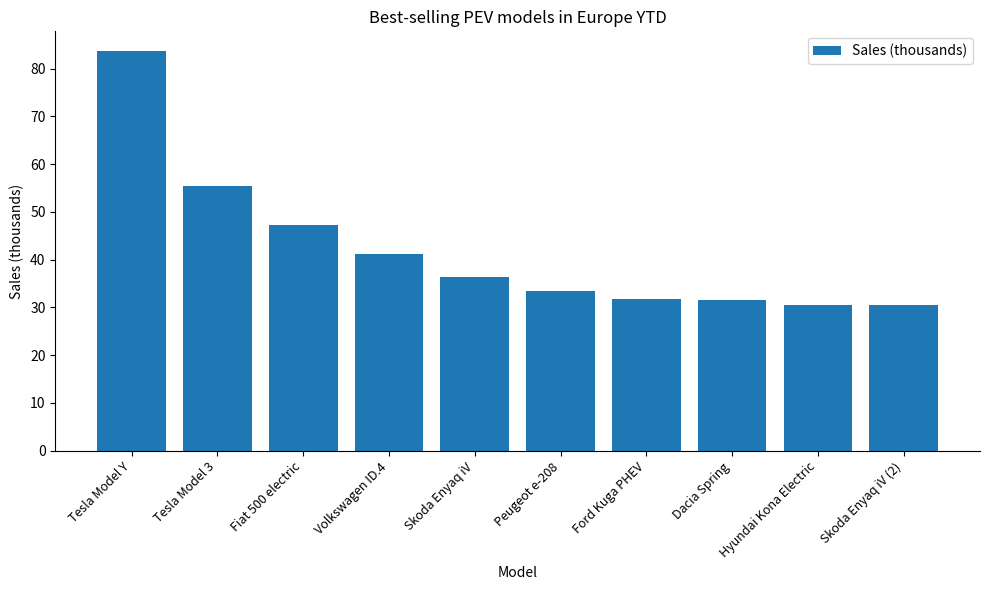

What position from the right is Fiat 500 electric?

8